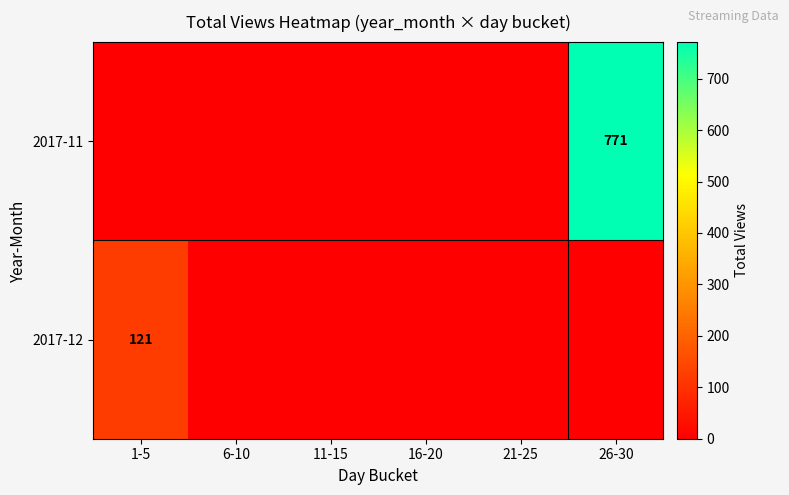

Is the value of 2017-12 at 1-5 greater than the value of 2017-11 at 26-30?

No